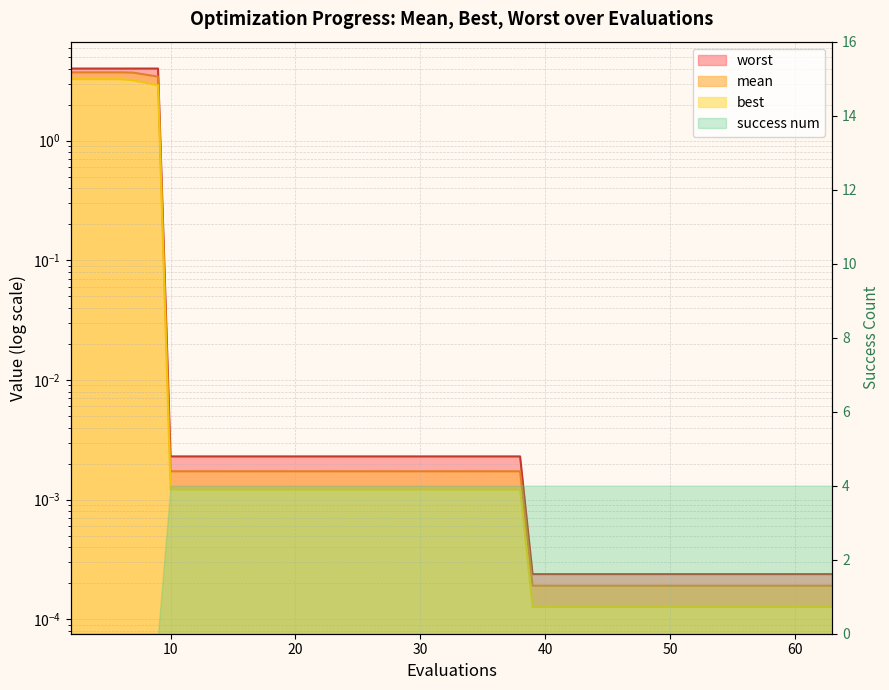

True or false: best has more than 2 interior local peaks.

False